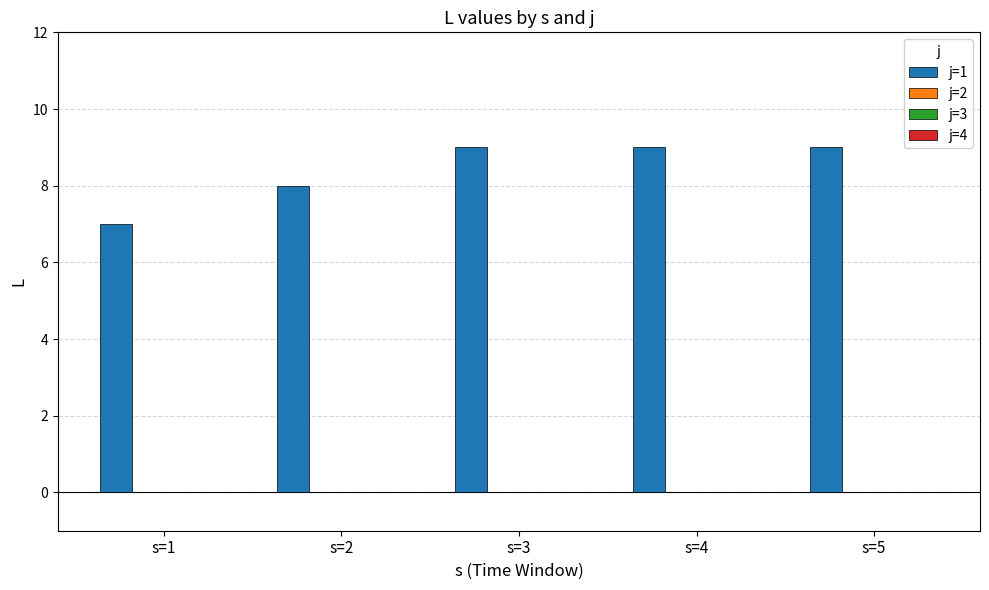

Reading right to left, extract all data points from this chart.

9	9	9	8	7